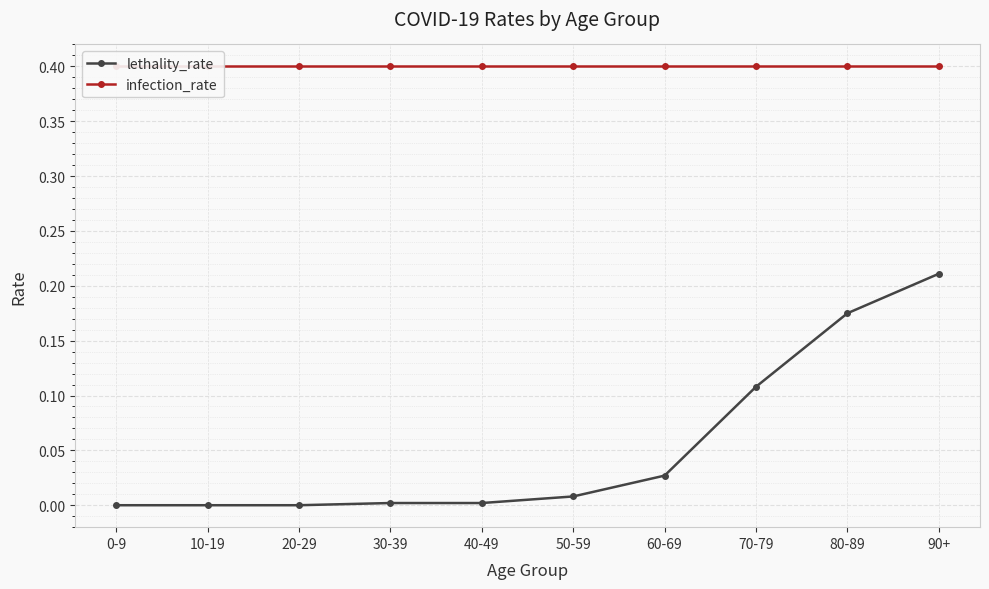

At which label does infection_rate reach its minimum?

0-9